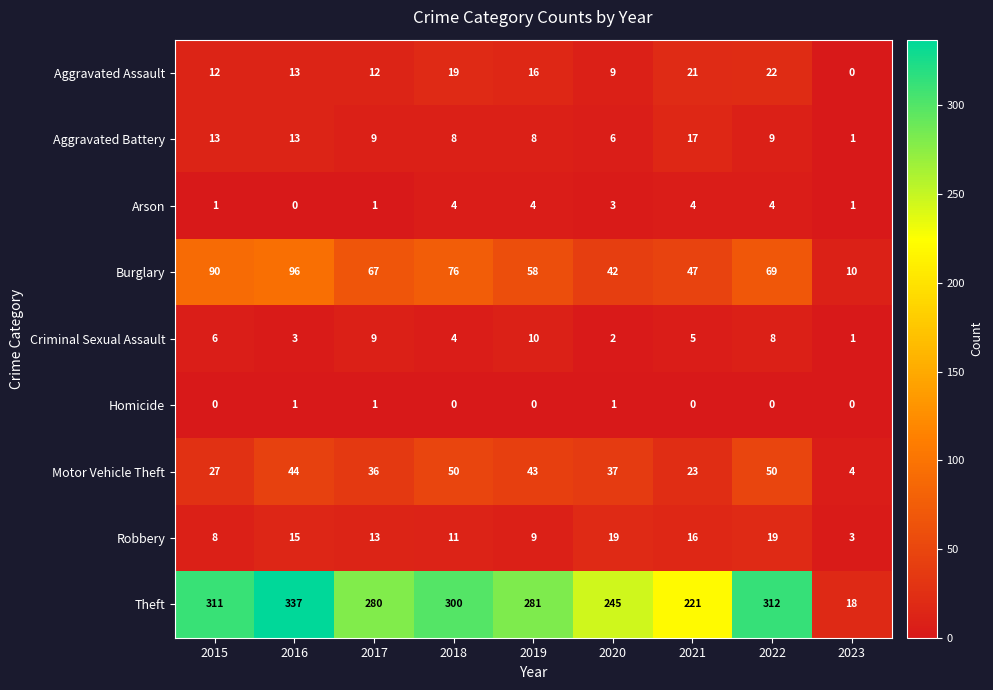

How many Criminal Sexual Assault values are between 3 and 8?

5